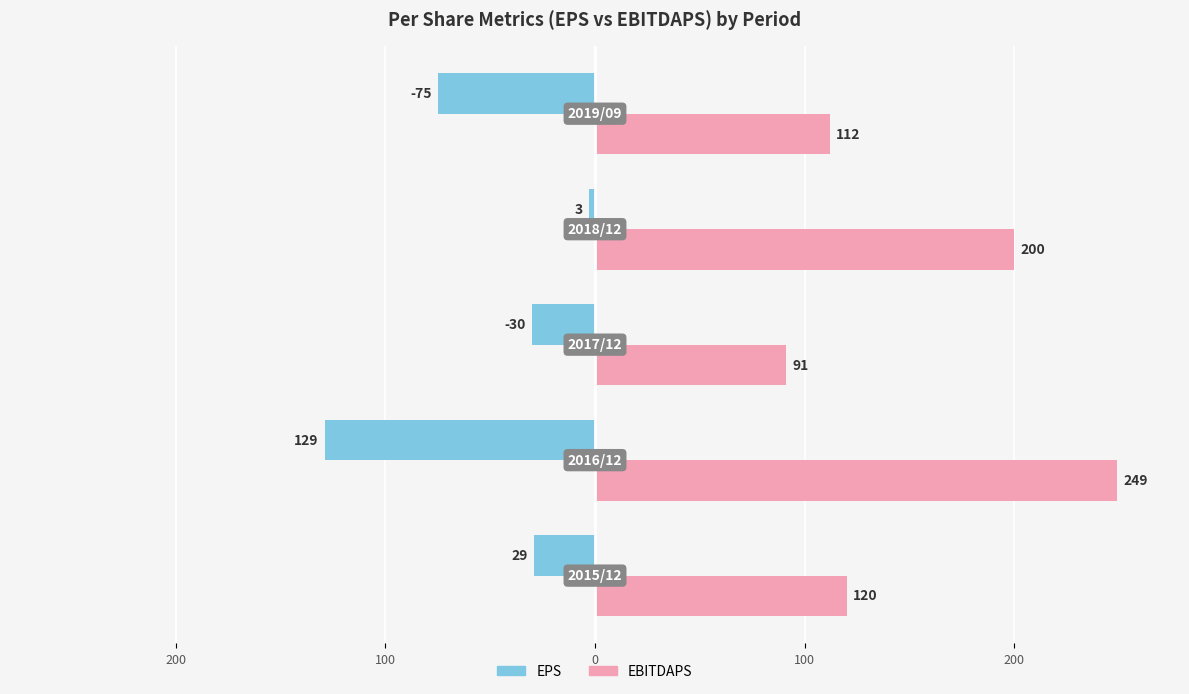

What are all the series names shown in the legend?

EPS, EBITDAPS